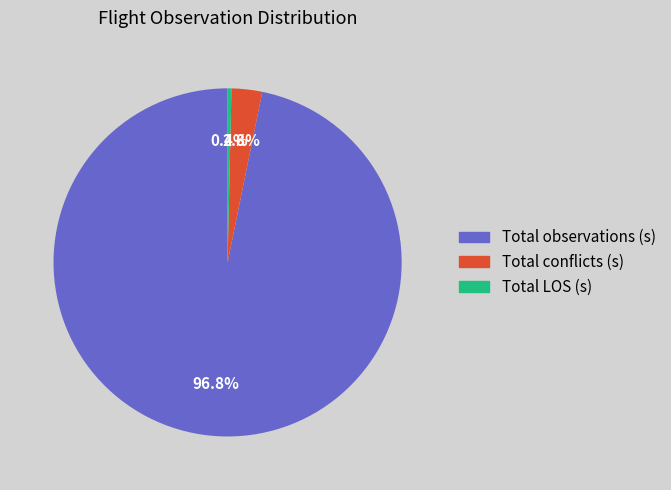

To the nearest percent, what is the average slice percentage?

33%